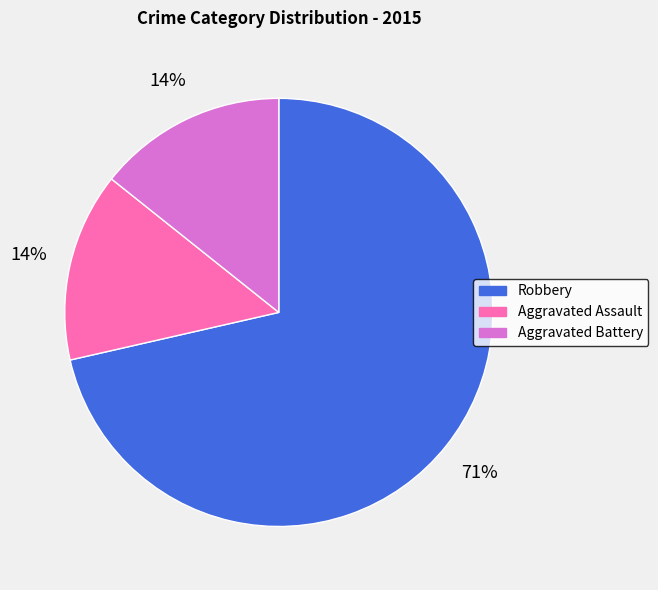

Do Aggravated Assault and Robbery together represent more than half of the pie?

Yes